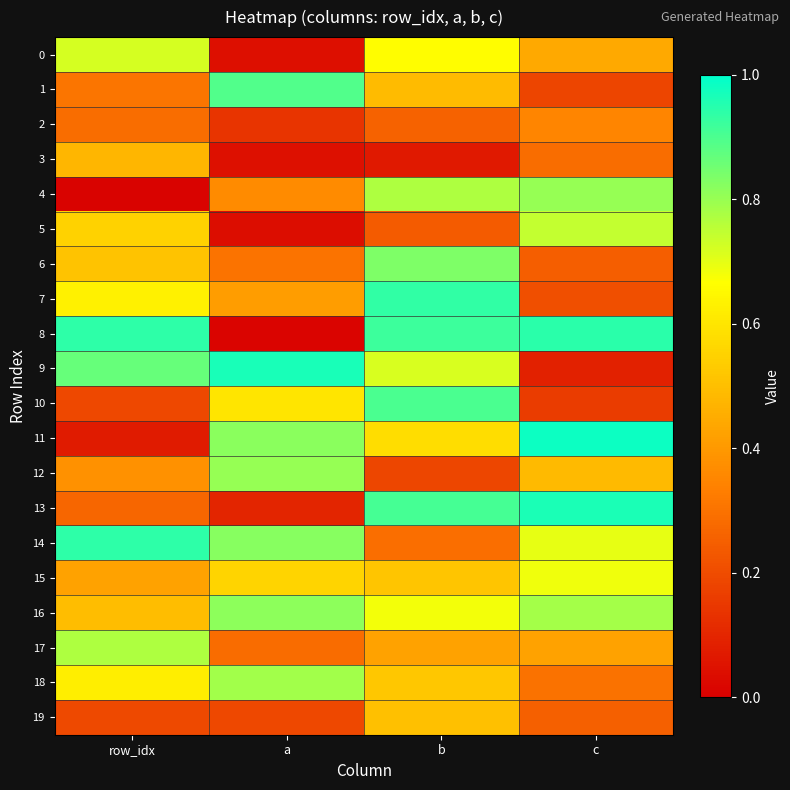

Reading right to left, list all the values displayed in this chart.

0: c=0.4	b=0.7	a=0.0	row_idx=0.7
1: c=0.2	b=0.5	a=0.9	row_idx=0.3
2: c=0.4	b=0.3	a=0.1	row_idx=0.3
3: c=0.3	b=0.1	a=0.0	row_idx=0.5
4: c=0.8	b=0.8	a=0.4	row_idx=0.0
5: c=0.7	b=0.2	a=0.0	row_idx=0.5
6: c=0.2	b=0.8	a=0.3	row_idx=0.5
7: c=0.2	b=0.9	a=0.4	row_idx=0.6
8: c=0.9	b=0.9	a=0.0	row_idx=0.9
9: c=0.1	b=0.7	a=1.0	row_idx=0.9
10: c=0.2	b=0.9	a=0.6	row_idx=0.2
11: c=1.0	b=0.6	a=0.8	row_idx=0.1
12: c=0.5	b=0.2	a=0.8	row_idx=0.4
13: c=1.0	b=0.9	a=0.1	row_idx=0.3
14: c=0.7	b=0.3	a=0.8	row_idx=0.9
15: c=0.7	b=0.5	a=0.6	row_idx=0.4
16: c=0.8	b=0.7	a=0.8	row_idx=0.5
17: c=0.4	b=0.4	a=0.3	row_idx=0.8
18: c=0.3	b=0.5	a=0.8	row_idx=0.6
19: c=0.3	b=0.5	a=0.2	row_idx=0.2